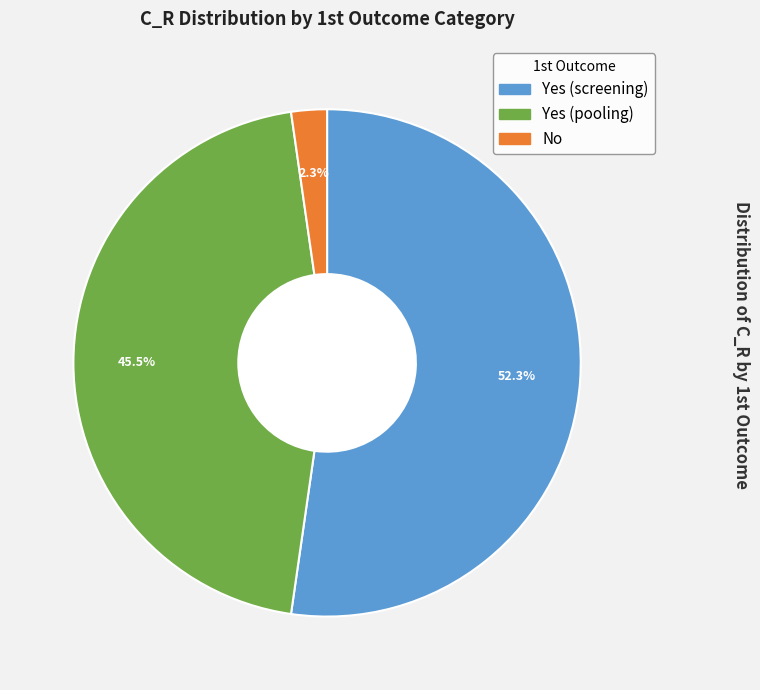

To the nearest percent, what percentage of the pie is Yes (screening)?

52%